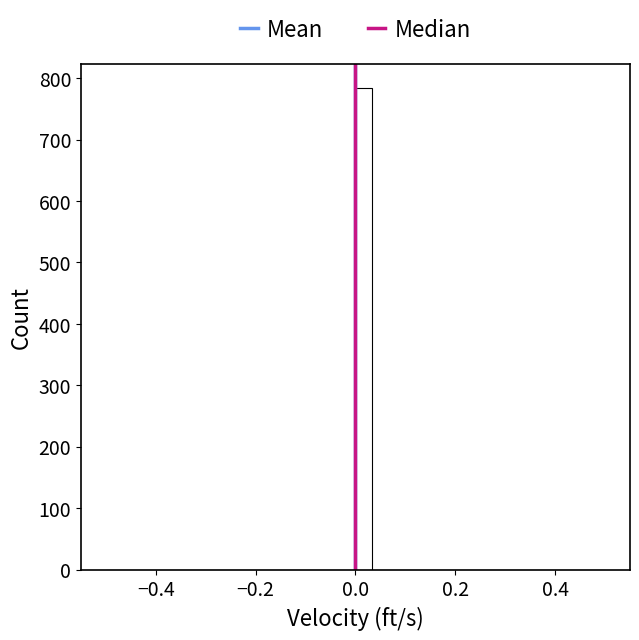

Read against the x-axis, roughly where is the centre of the tallest bar?

0.02